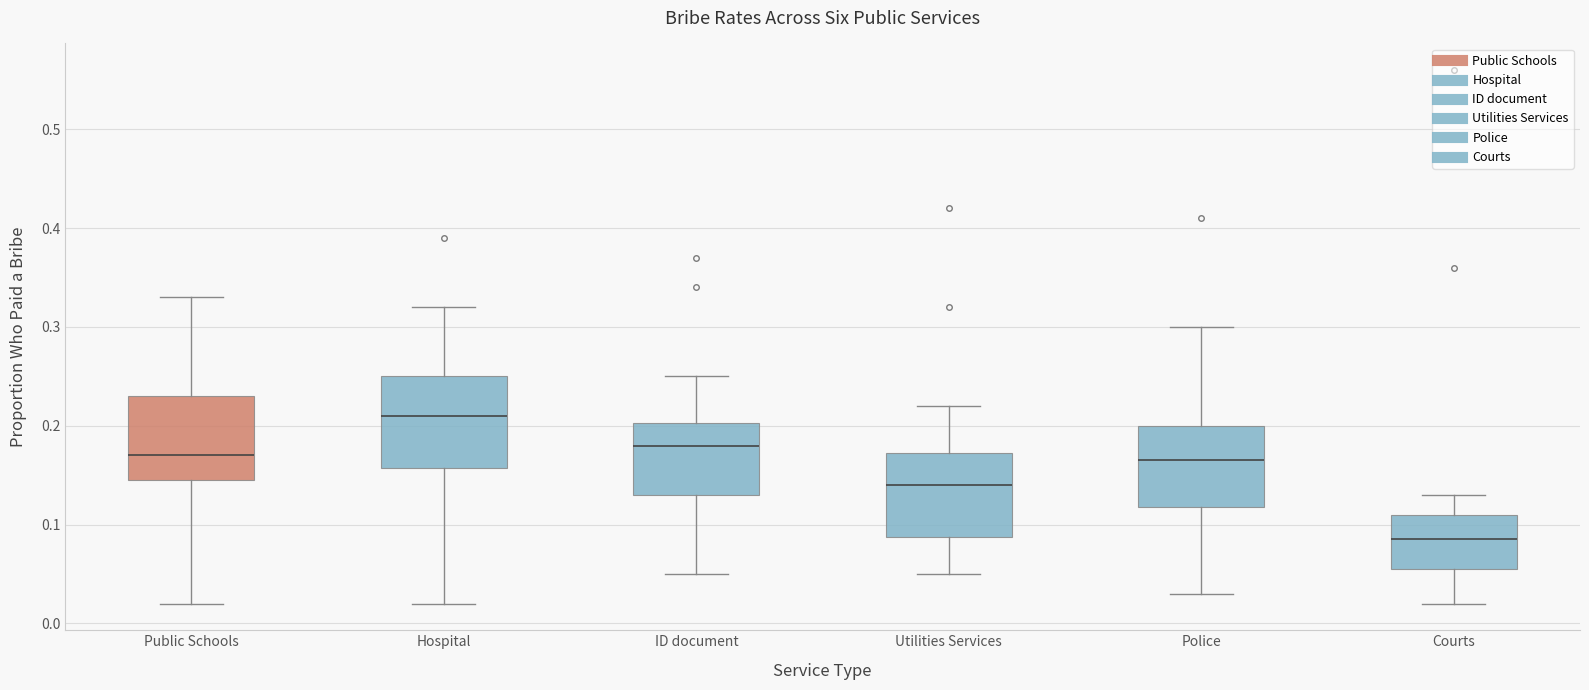

Reading left to right, transcribe this box plot: for each box, give where its median line is, the range the box spans, and where its two whiskers end, as read against the y-axis. The values are not printed on the chart, so give them approximately, as read against the axis.

Public Schools: median 0.17, box 0.15 to 0.23, whiskers 0.02 to 0.33
Hospital: median 0.21, box 0.16 to 0.25, whiskers 0.02 to 0.32
ID document: median 0.18, box 0.13 to 0.20, whiskers 0.05 to 0.25
Utilities Services: median 0.14, box 0.09 to 0.17, whiskers 0.05 to 0.22
Police: median 0.17, box 0.12 to 0.20, whiskers 0.03 to 0.30
Courts: median 0.09, box 0.06 to 0.11, whiskers 0.02 to 0.13